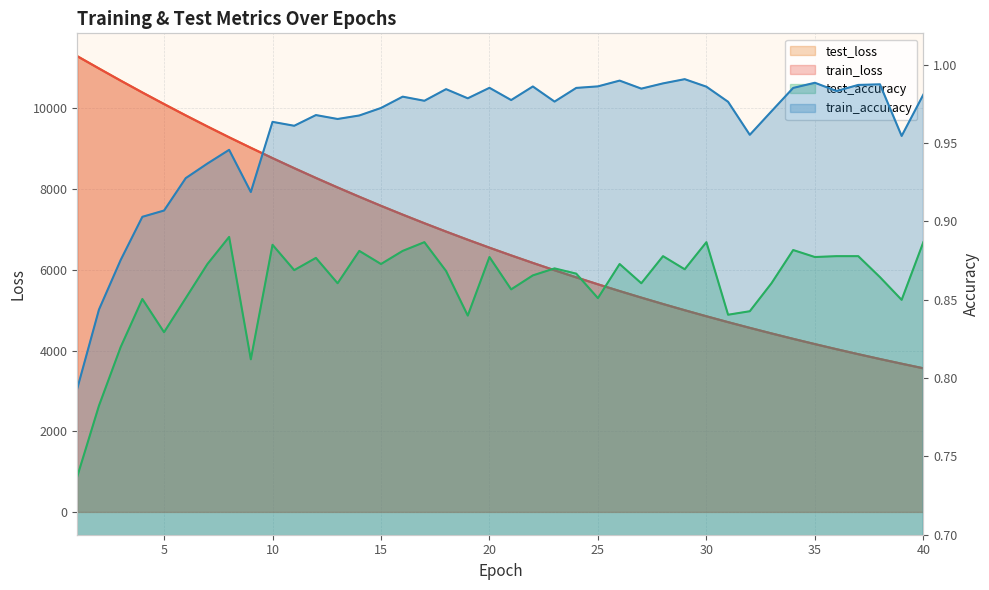

Reading left to right, list all the values displayed in this chart.

test_loss: 1=11297.2	2=10992.1	3=10691.0	4=10397.3	5=10110.3	6=9828.9	7=9554.2	8=9286.1	9=9025.9	10=8770.1	11=8521.4	12=8279.1	13=8042.7	14=7812.3	15=7587.9	16=7369.2	17=7156.1	18=6948.9	19=6747.1	20=6550.2	21=6358.9	22=6172.5	23=5991.1	24=5814.4	25=5642.6	26=5475.2	27=5312.6	28=5154.2	29=5000.1	30=4850.1	31=4704.5	32=4563.2	33=4425.0	34=4290.8	35=4160.4	36=4033.7	37=3910.5	38=3790.7	39=3674.3	40=3560.9
train_loss: 1=11294.5	2=10989.5	3=10688.9	4=10395.1	5=10108.0	6=9826.6	7=9552.1	8=9284.3	9=9023.6	10=8768.2	11=8519.7	12=8277.2	13=8041.0	14=7810.6	15=7586.2	16=7367.6	17=7154.7	18=6947.3	19=6745.4	20=6548.8	21=6357.4	22=6171.0	23=5989.7	24=5813.1	25=5641.2	26=5474.0	27=5311.3	28=5153.0	29=4999.0	30=4849.1	31=4703.5	32=4561.8	33=4423.9	34=4289.9	35=4159.5	36=4032.8	37=3909.6	38=3789.8	39=3673.4	40=3560.2
train_accuracy: 1=0.8	2=0.8	3=0.9	4=0.9	5=0.9	6=0.9	7=0.9	8=0.9	9=0.9	10=1.0	11=1.0	12=1.0	13=1.0	14=1.0	15=1.0	16=1.0	17=1.0	18=1.0	19=1.0	20=1.0	21=1.0	22=1.0	23=1.0	24=1.0	25=1.0	26=1.0	27=1.0	28=1.0	29=1.0	30=1.0	31=1.0	32=1.0	33=1.0	34=1.0	35=1.0	36=1.0	37=1.0	38=1.0	39=1.0	40=1.0
test_accuracy: 1=0.7	2=0.8	3=0.8	4=0.9	5=0.8	6=0.9	7=0.9	8=0.9	9=0.8	10=0.9	11=0.9	12=0.9	13=0.9	14=0.9	15=0.9	16=0.9	17=0.9	18=0.9	19=0.8	20=0.9	21=0.9	22=0.9	23=0.9	24=0.9	25=0.9	26=0.9	27=0.9	28=0.9	29=0.9	30=0.9	31=0.8	32=0.8	33=0.9	34=0.9	35=0.9	36=0.9	37=0.9	38=0.9	39=0.8	40=0.9